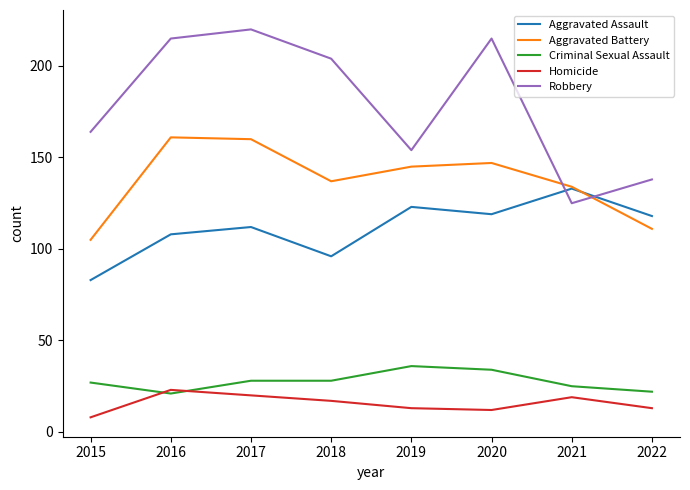

What are all the series names shown in the legend?

Aggravated Assault, Aggravated Battery, Criminal Sexual Assault, Homicide, Robbery